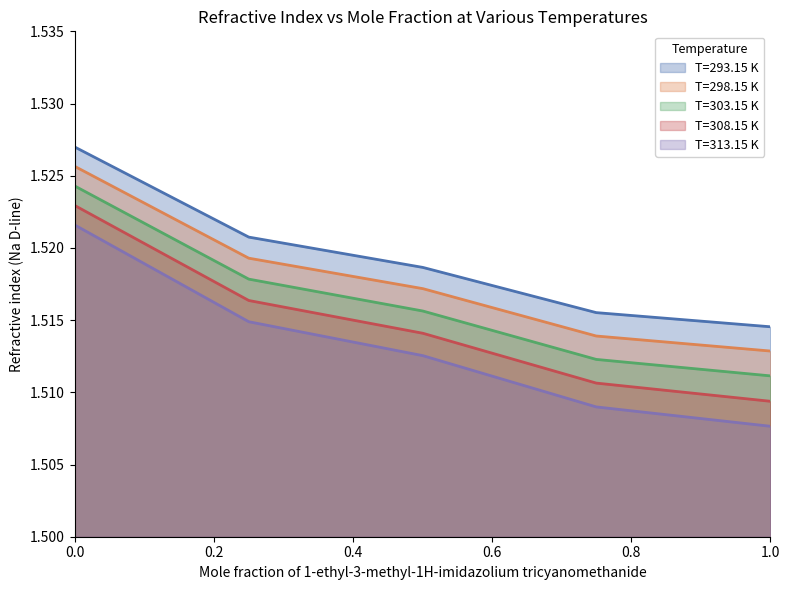

The value of T=308.15 K at 0.7497 is 2.3. True or false?

False